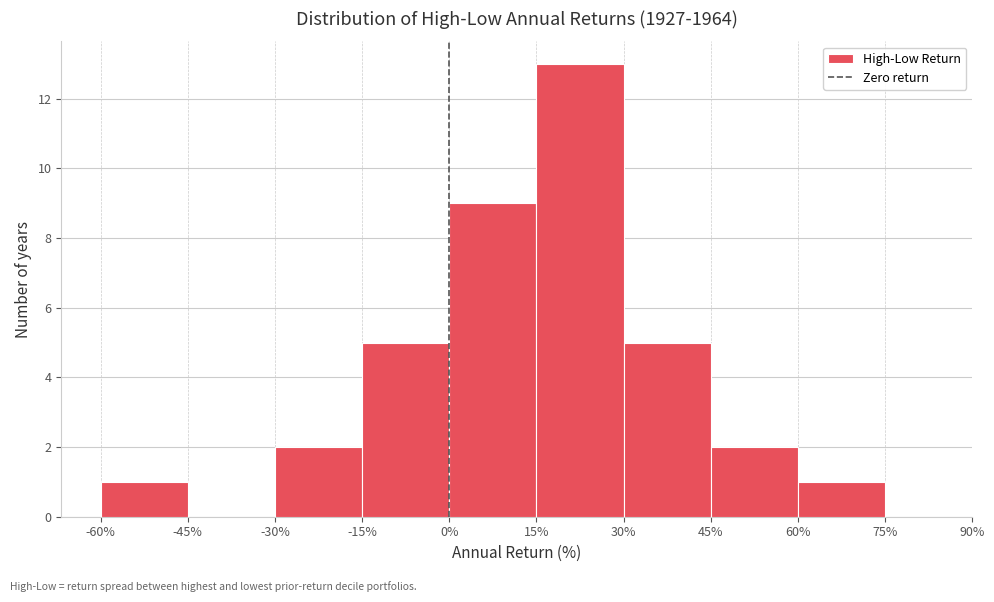

Reading left to right, list every bar in this chart as the range it spans on the x-axis followed by its height. The values are not printed on the chart, so give them approximately, as read against the axis.

-60% to -45%: 1
-45% to -30%: 0
-30% to -15%: 2
-15% to 0%: 5
0% to 15%: 9
15% to 30%: 13
30% to 45%: 5
45% to 60%: 2
60% to 75%: 1